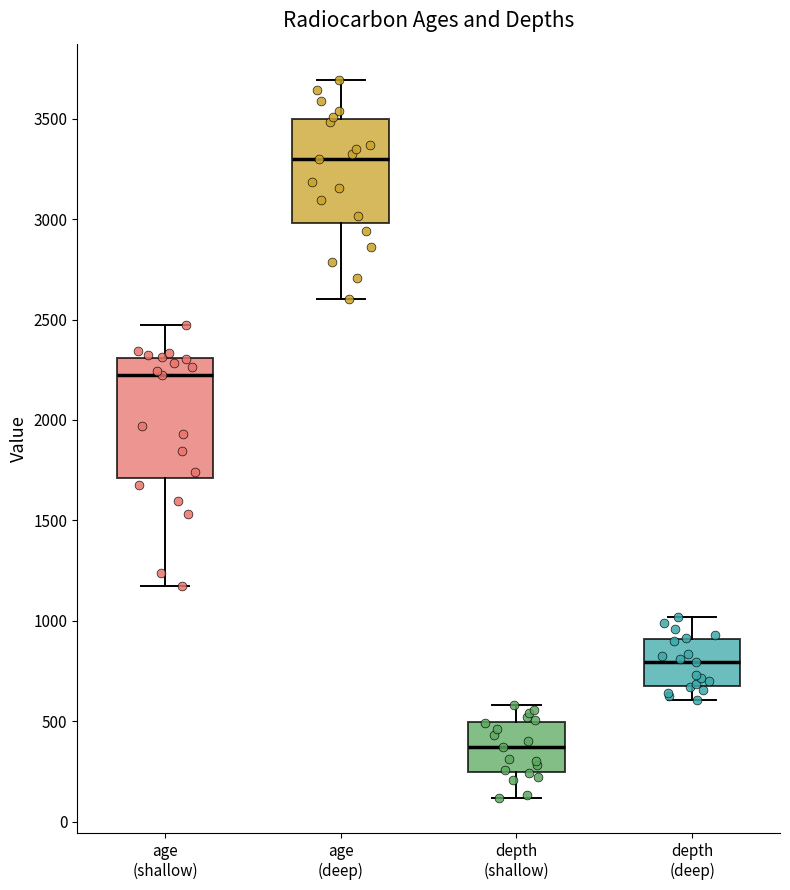

Where does the upper whisker of the box for age (shallow) end on the y-axis? The values are not printed on the chart, so give them approximately, as read against the axis.

2500